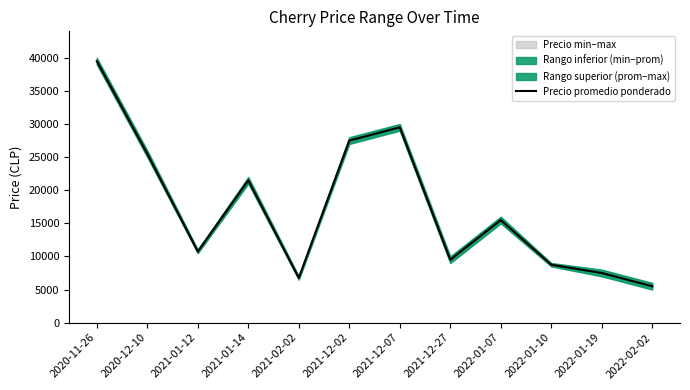

Rank the categories by value from highest to lowest.

2020-11-26, 2021-12-07, 2021-12-02, 2020-12-10, 2021-01-14, 2022-01-07, 2021-01-12, 2021-12-27, 2022-01-10, 2022-01-19, 2021-02-02, 2022-02-02